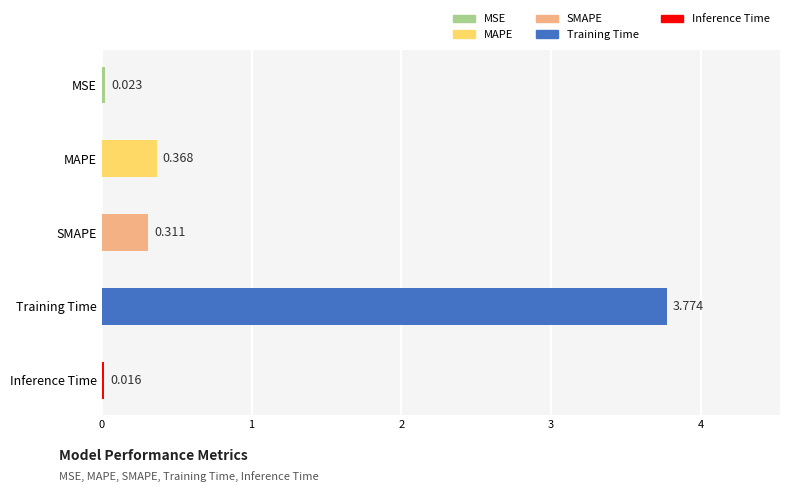

How many distinct data groups are displayed?

1